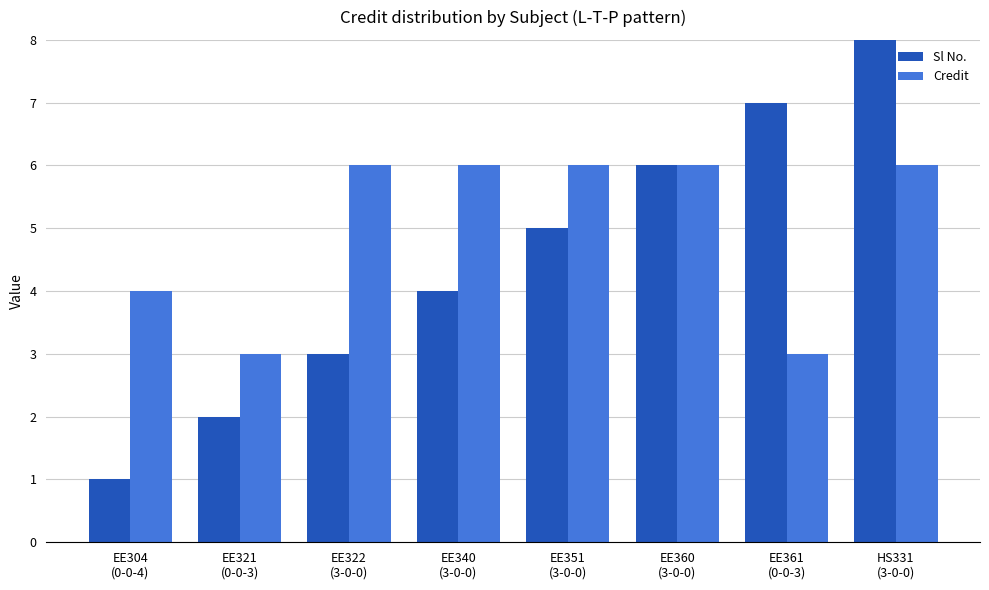

What is the label of the 5th bar from the right?

EE340
(3-0-0)